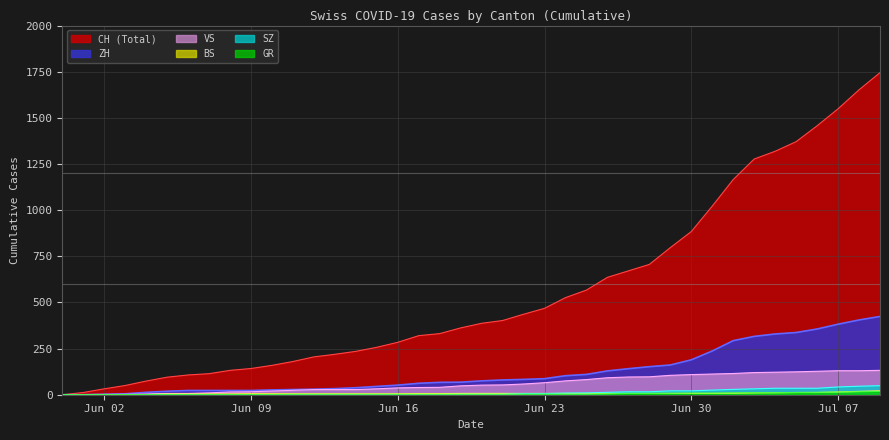

What is the greatest value displayed?

1745